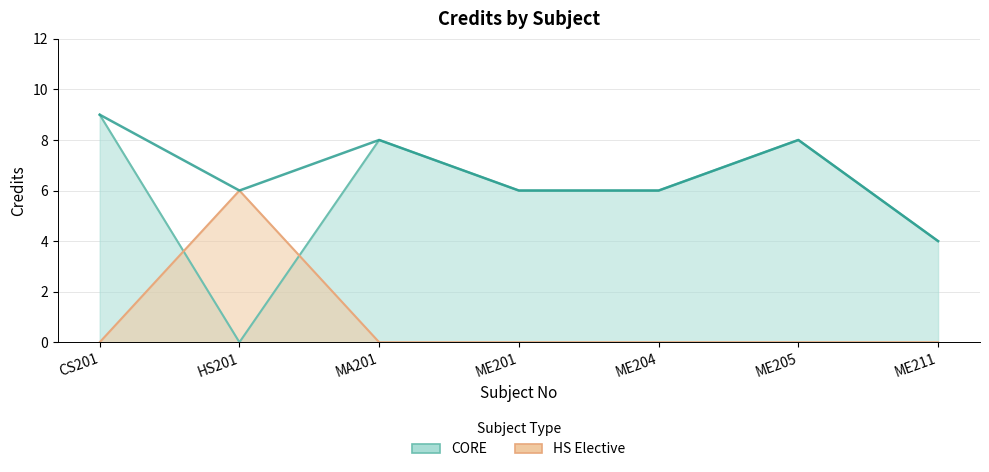

What is the label of the 5th point from the right?

MA201